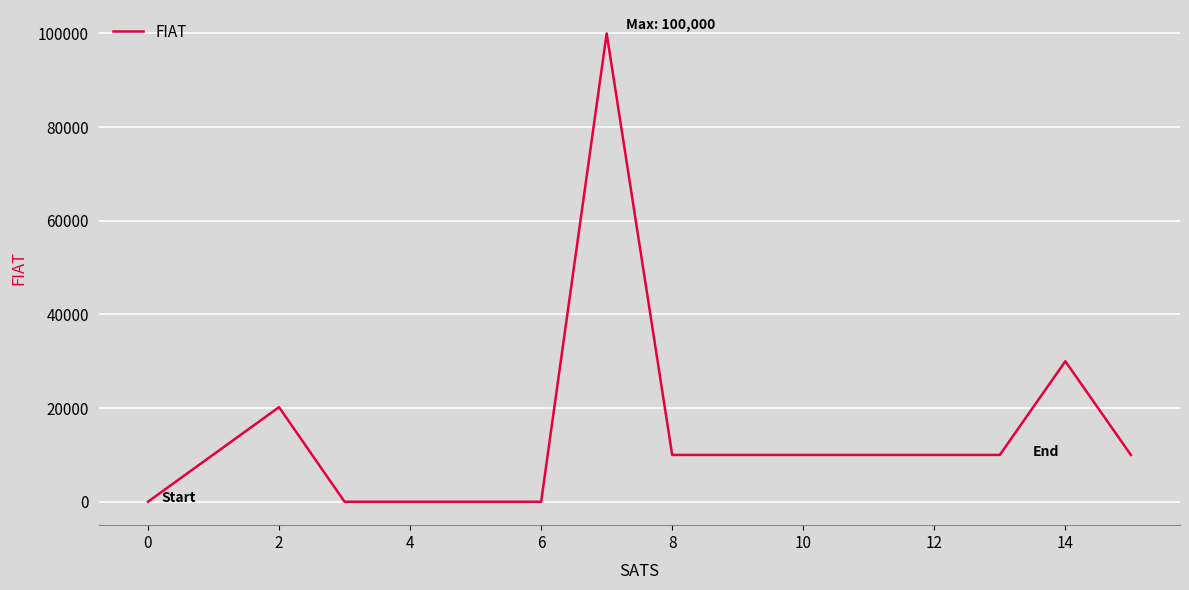

How many distinct data groups are displayed?

1